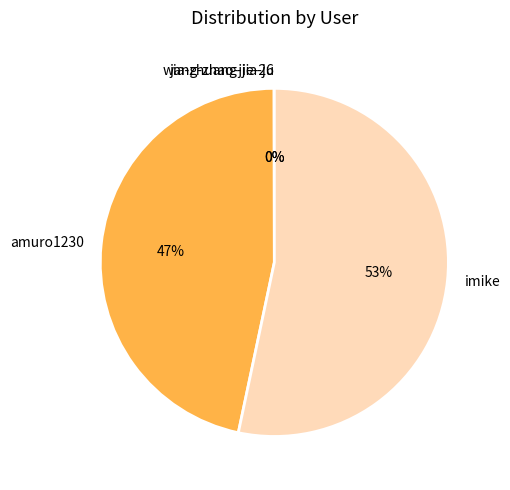

Is imike the majority of the pie?

Yes